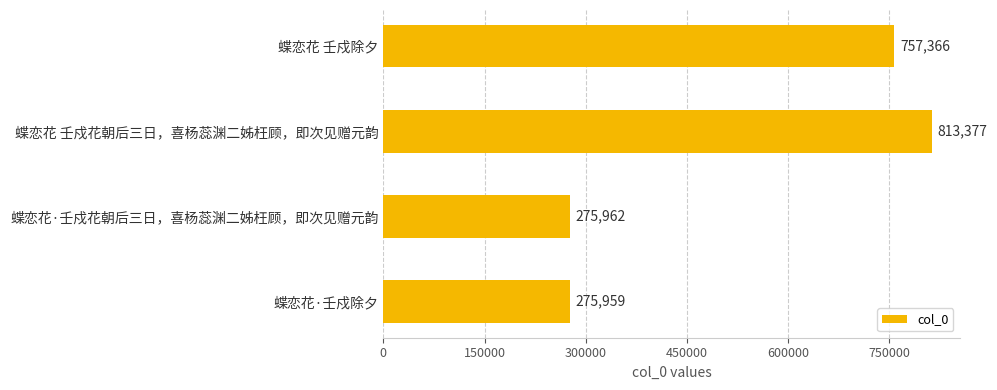

What is the smallest value displayed?

275959